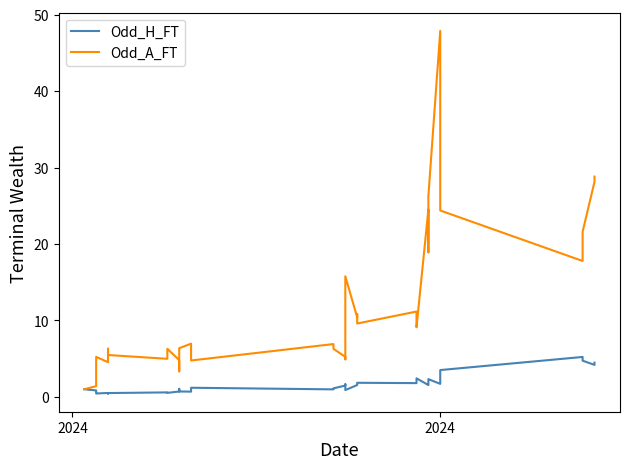

What is the smallest value displayed?

0.4